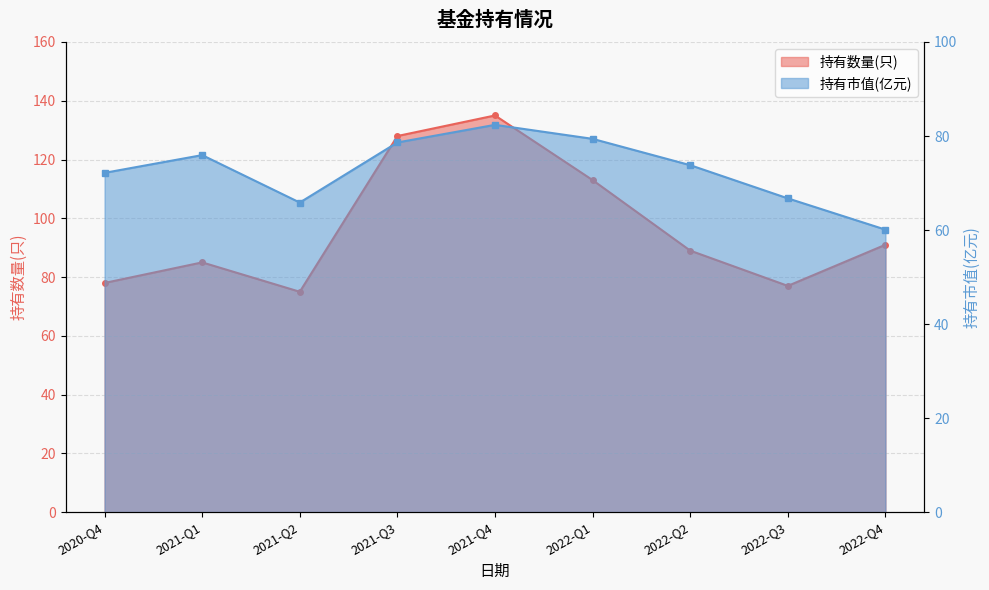

Which category has the highest value across all series?

2021-Q4